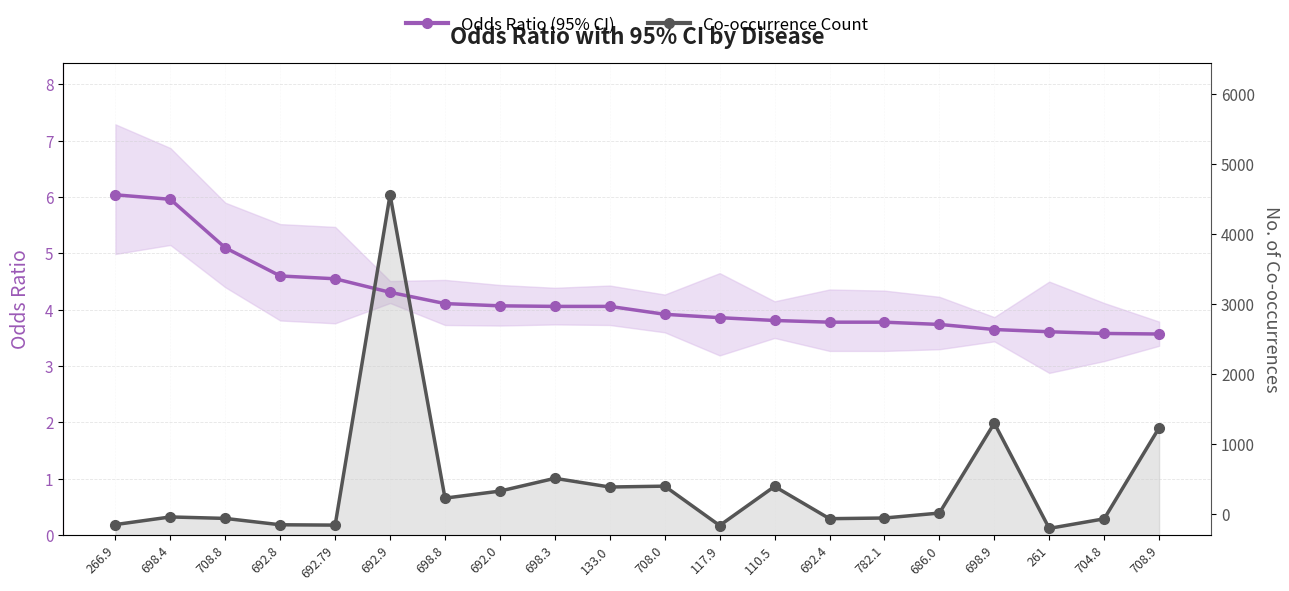

Between 133.0 and 686.0, which series saw the biggest shift?

Co-occurrence Count